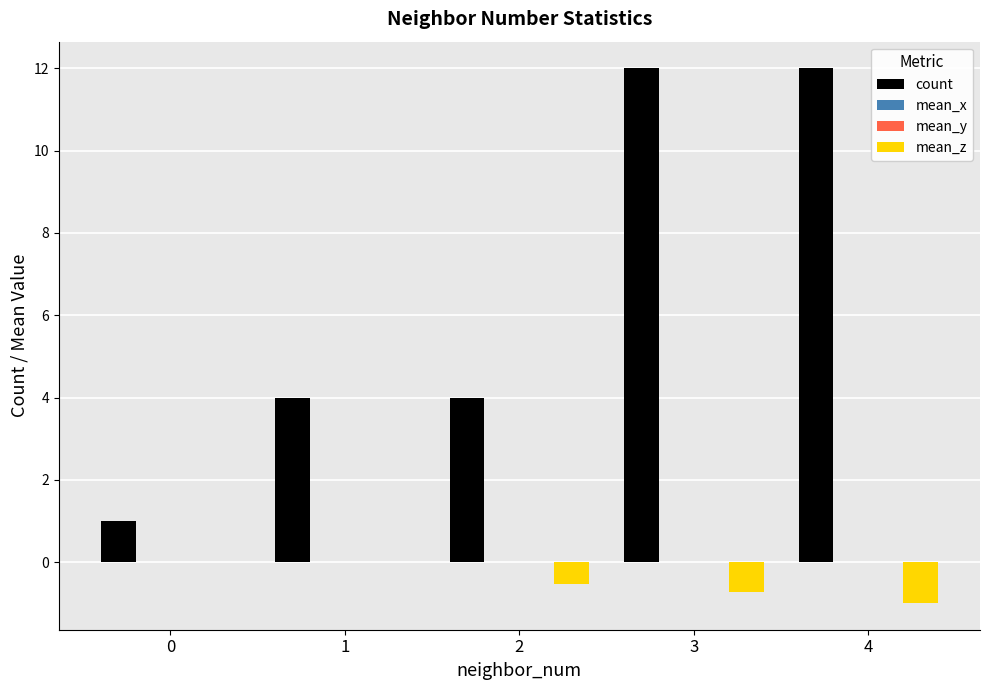

The value of count at 0 is 1.0. True or false?

True